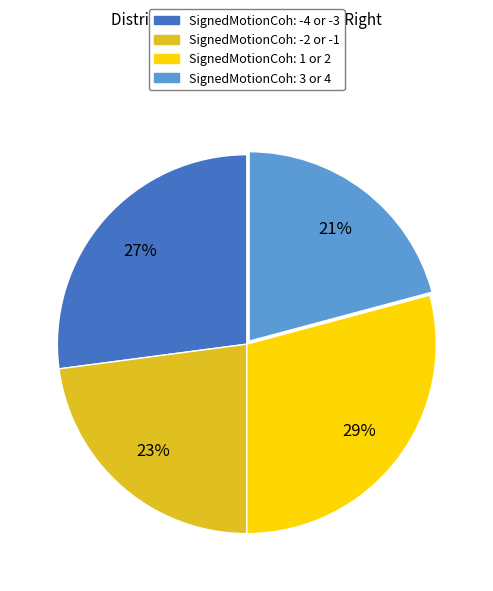

Do SignedMotionCoh: -4 or -3 and SignedMotionCoh: 3 or 4 together represent more than half of the pie?

No